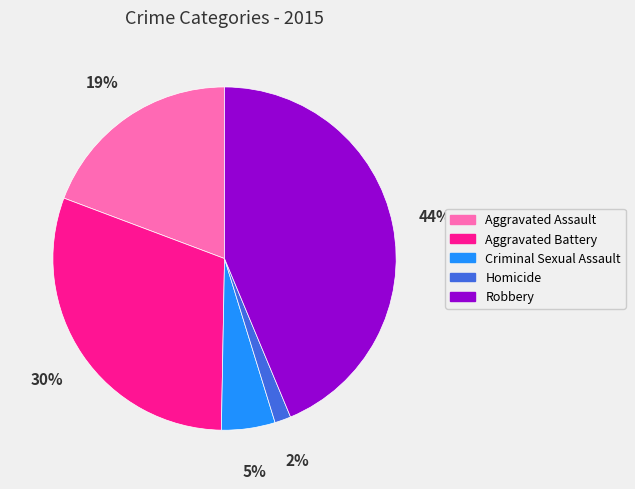

Which category has the smallest portion of the pie?

Homicide